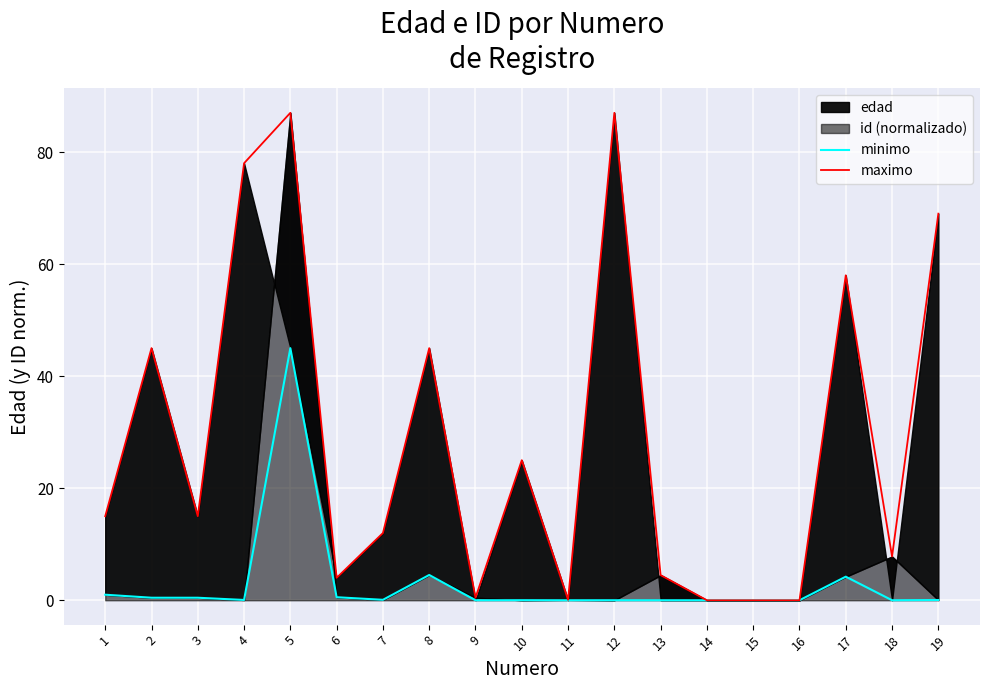

How many lines are shown in the chart?

2